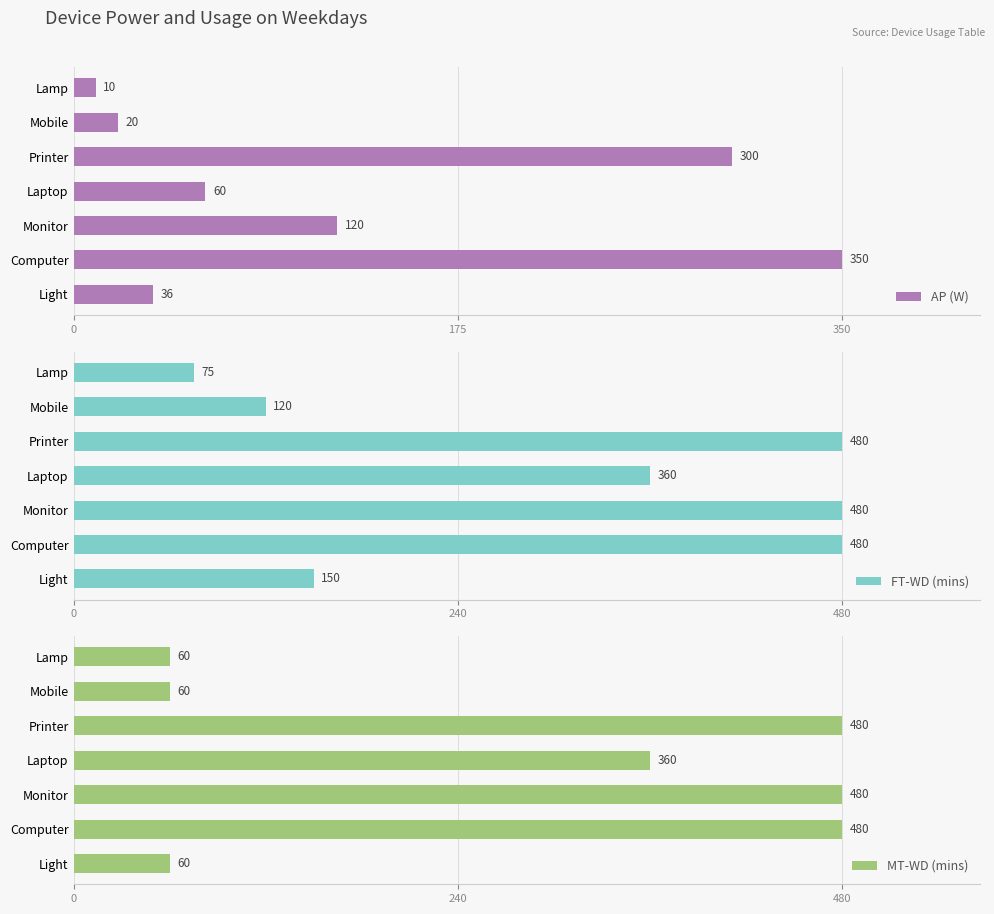

Which series has the largest total across all categories?

FT-WD (mins)